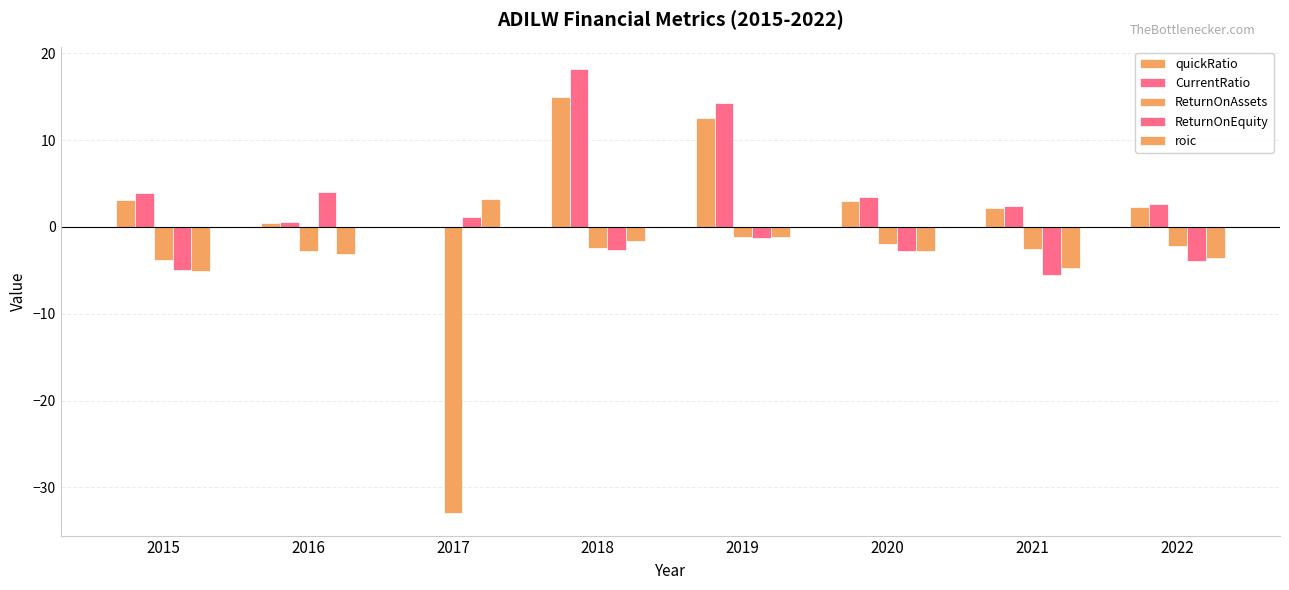

What is the difference between the maximum and minimum values in the ReturnOnAssets series?

31.8